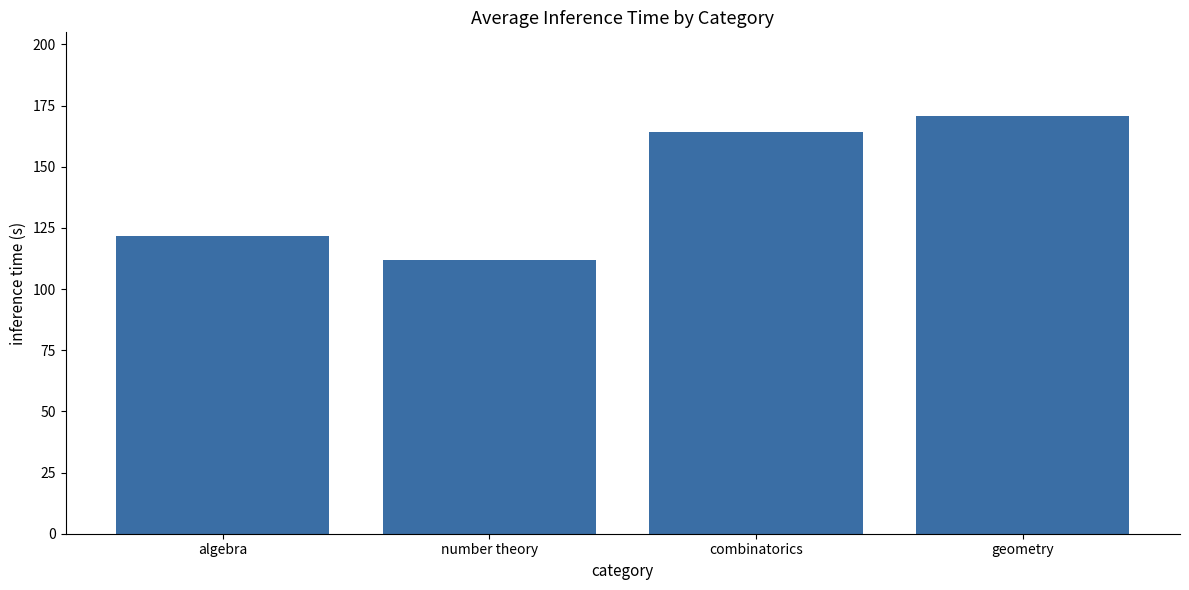

Count the number of values greater than 164.

2